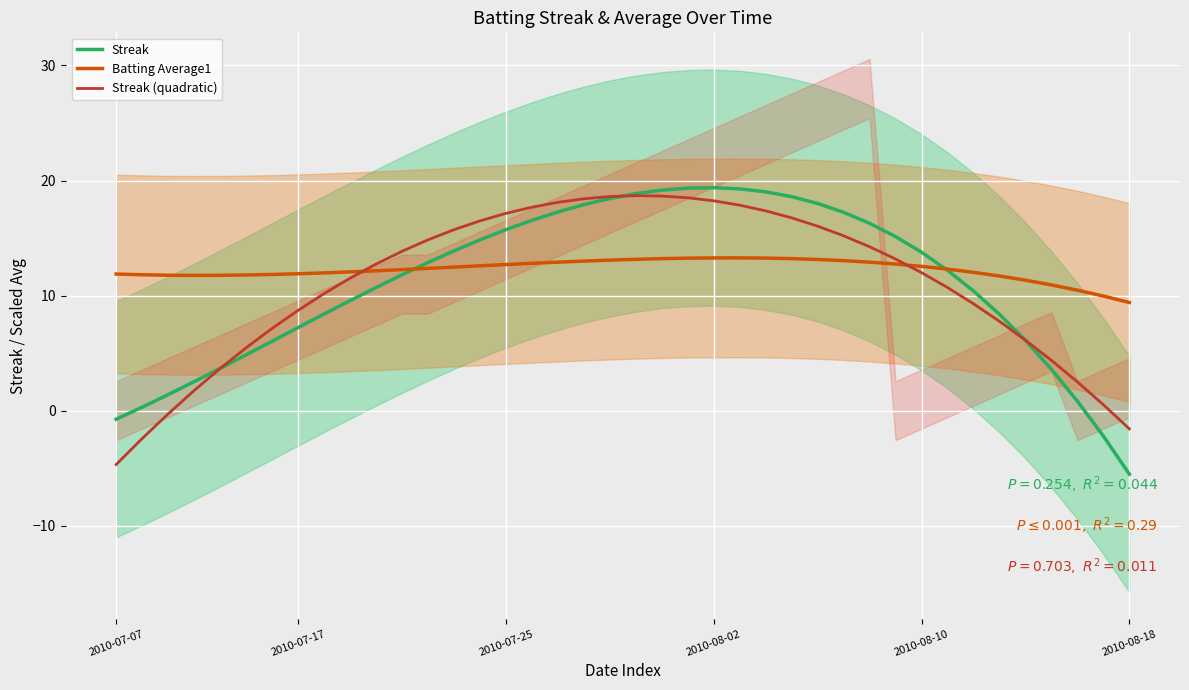

What are all the series names shown in the legend?

Streak, Batting Average1, Streak (quadratic)